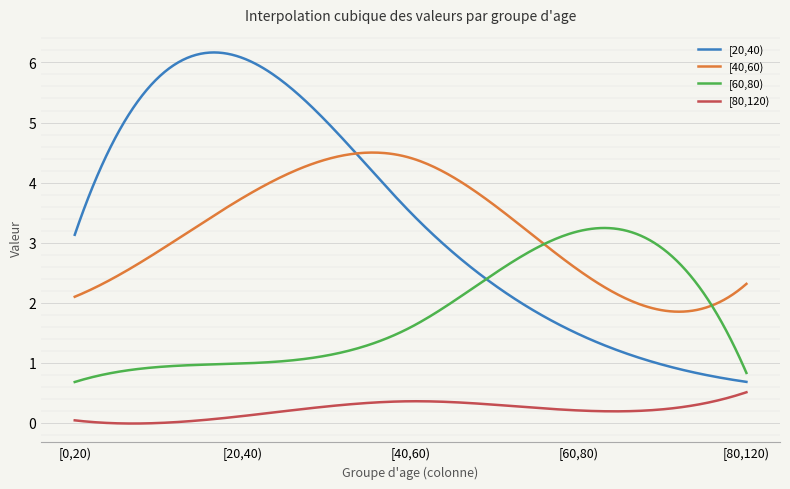

True or false: [80,120) and [60,80) cross at least once.

False